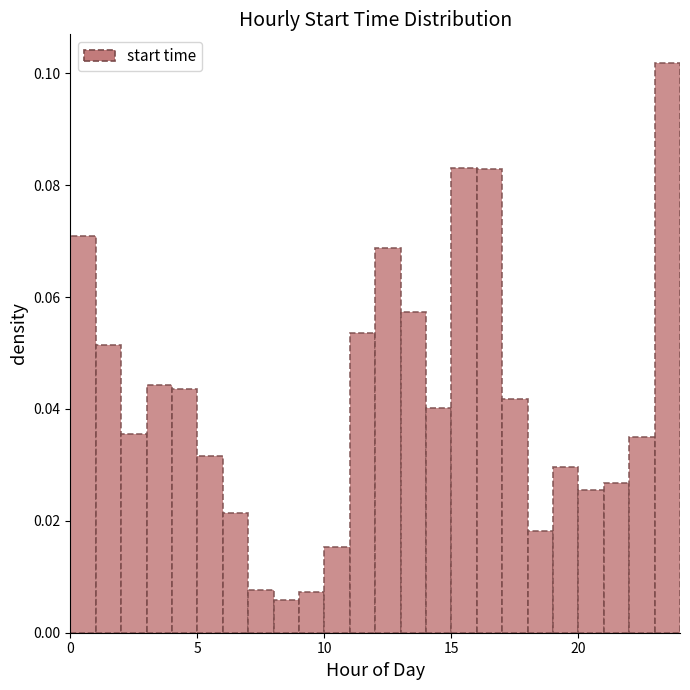

Around what value on the x-axis is the tallest bar? Give the approximate position of its centre, as read against the axis.

23.5